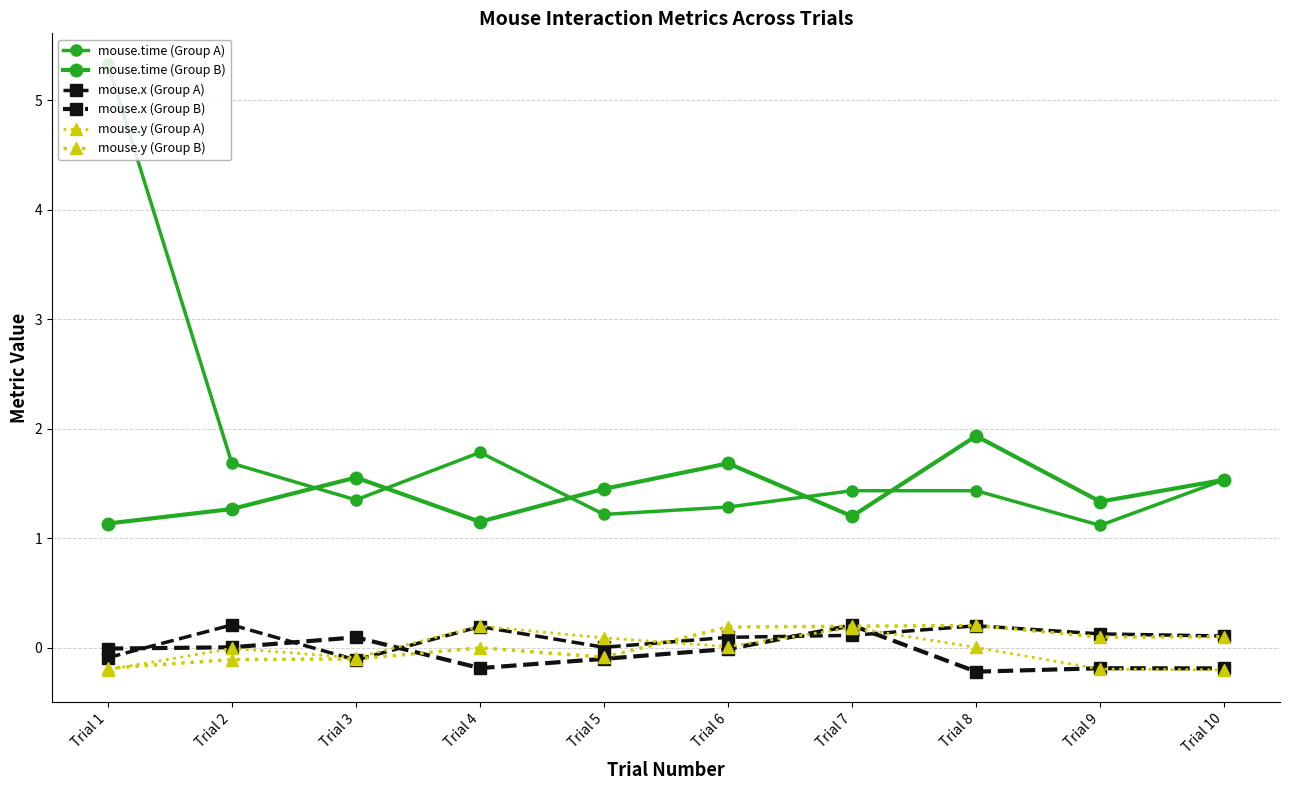

List the series in order of their peak value, lowest first.

mouse.y (Group A), mouse.y (Group B), mouse.x (Group B), mouse.x (Group A), mouse.time (Group B), mouse.time (Group A)